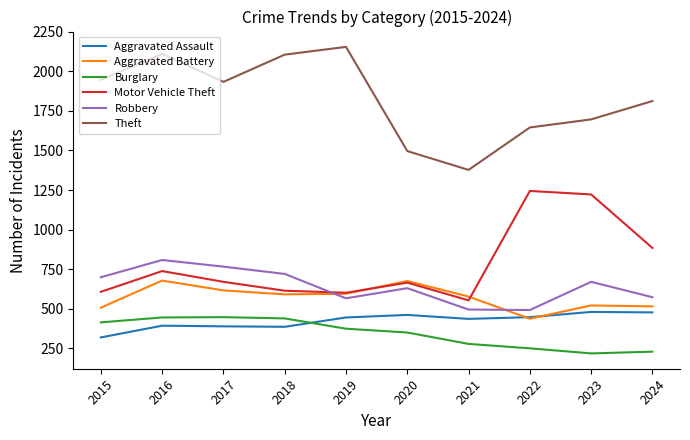

Between 2015 and 2017, which series saw the biggest shift?

Aggravated Battery